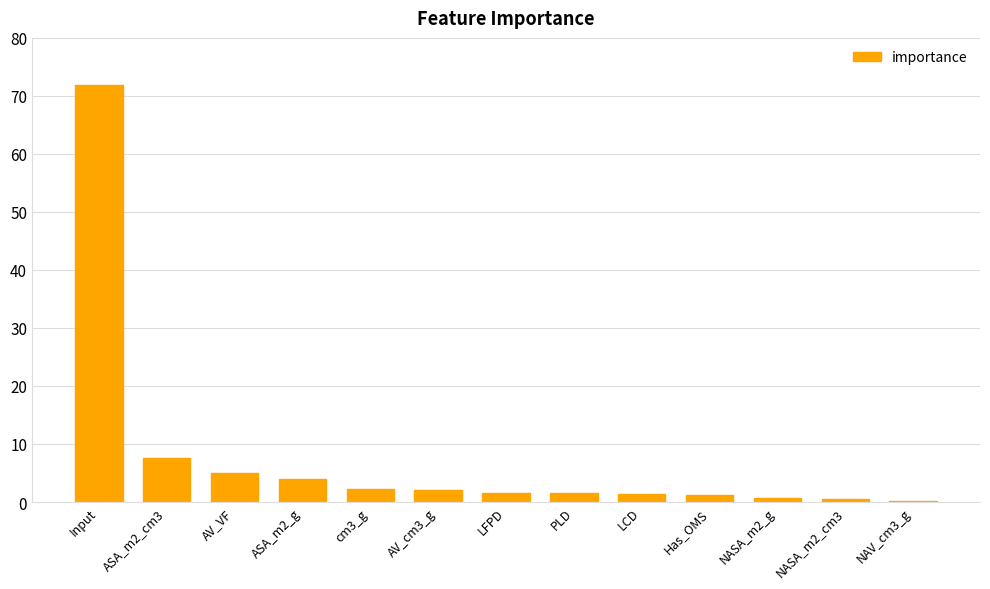

Which category has the highest value across all series?

Input